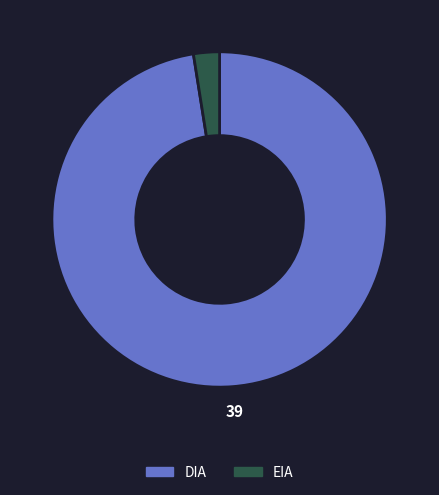

Between EIA and DIA, which is larger?

DIA